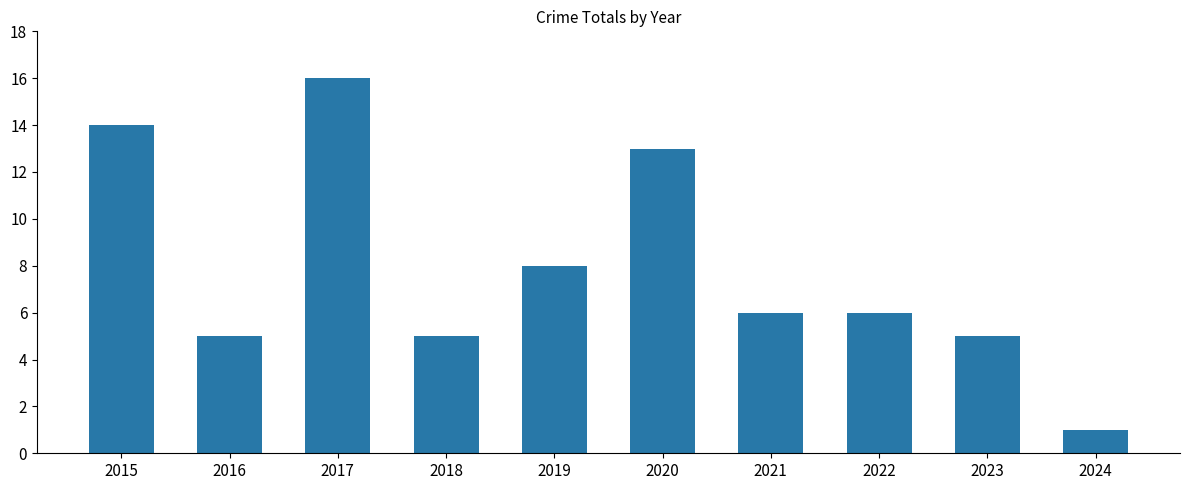

True or false: the data shows 1 at 2024.

True